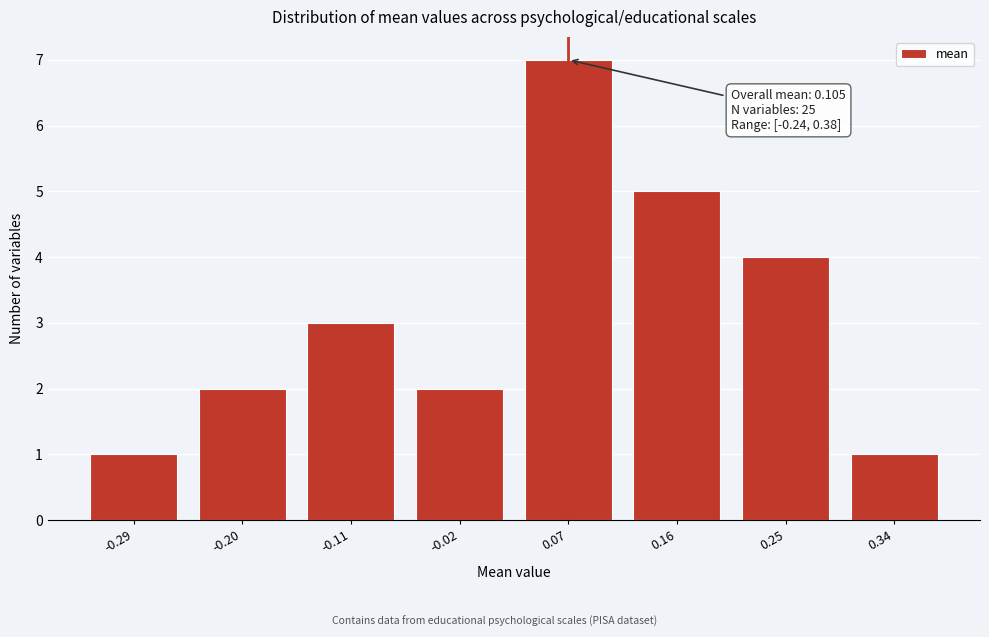

Reading left to right, what are all the values shown in this chart?

1	2	3	2	7	5	4	1